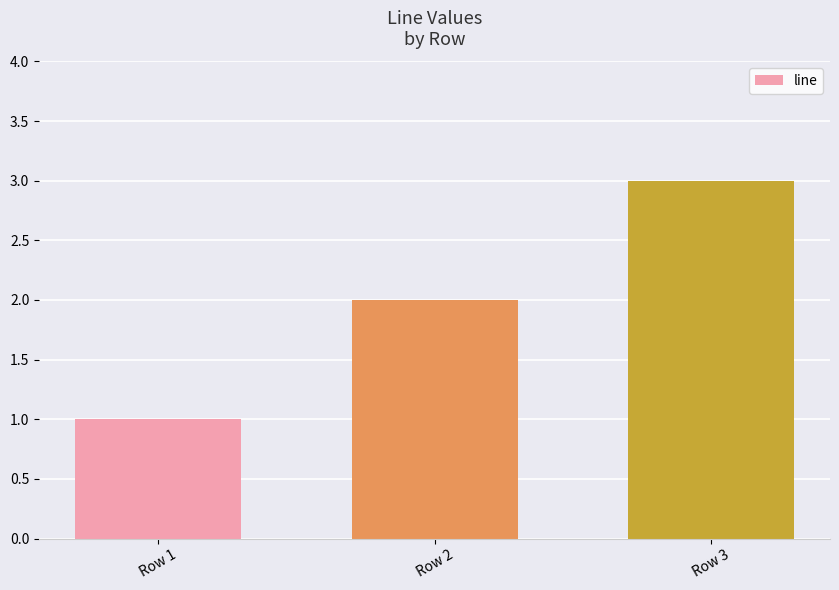

Which category has the lowest value across all series?

Row 1